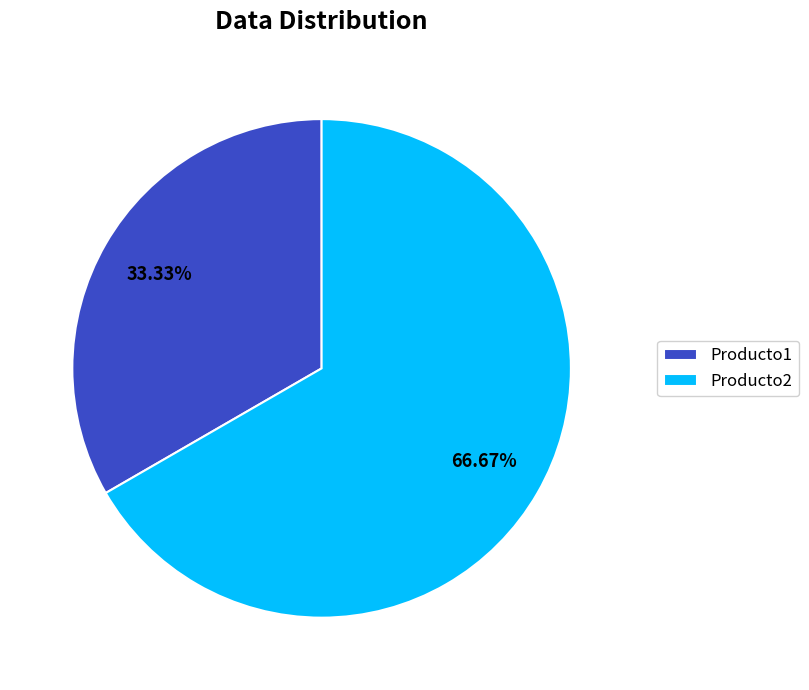

Rank the categories by value from highest to lowest.

Producto2, Producto1